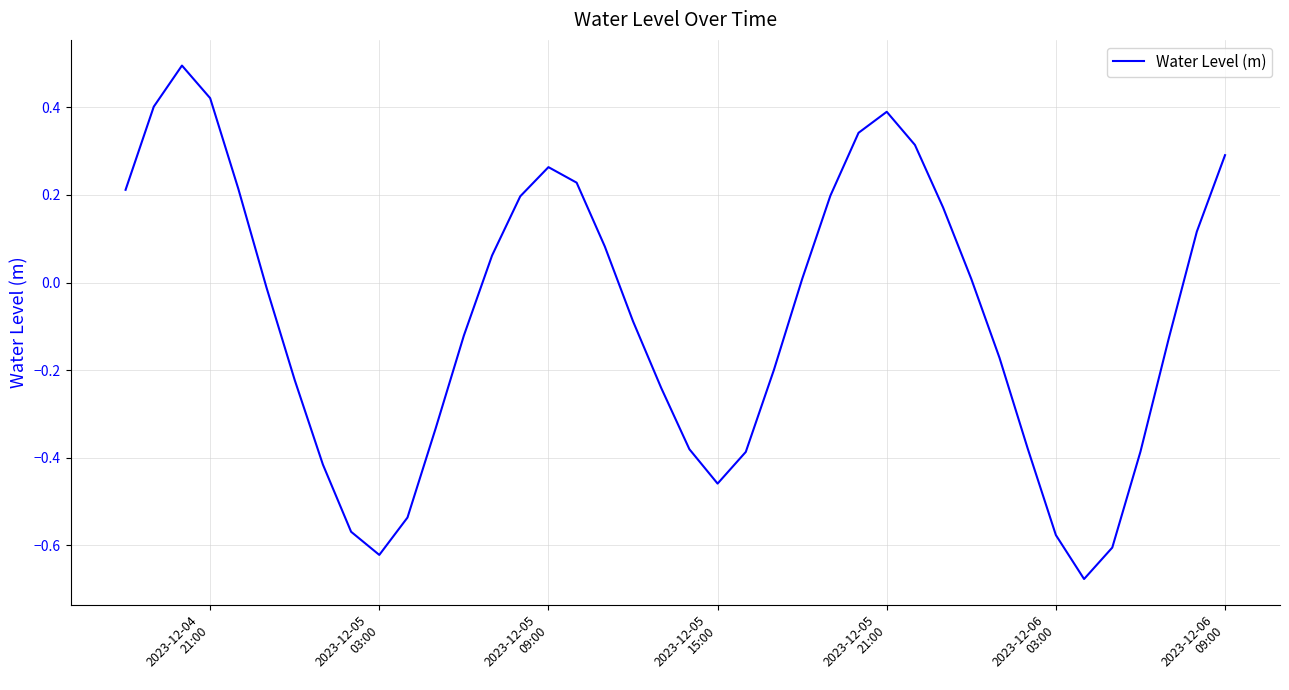

What is the maximum value shown in the chart?

0.5